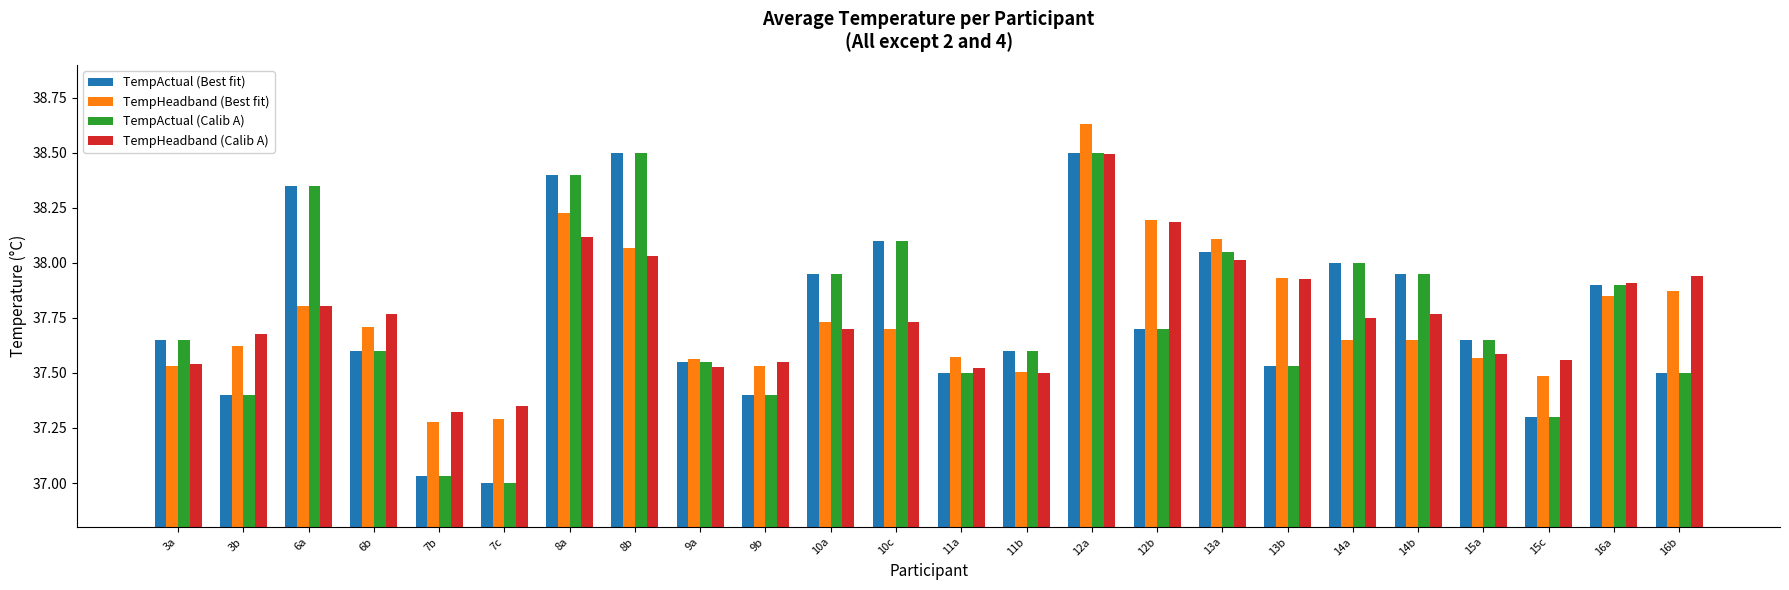

At which category is the sum across all series the highest?

12a